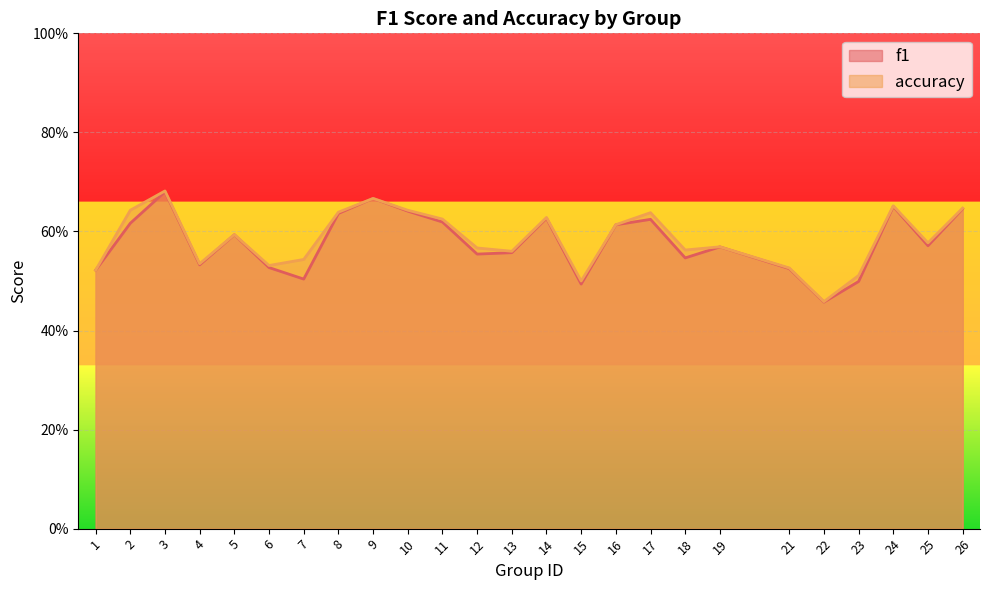

Rank the series at 25 from lowest to highest value.

f1, accuracy